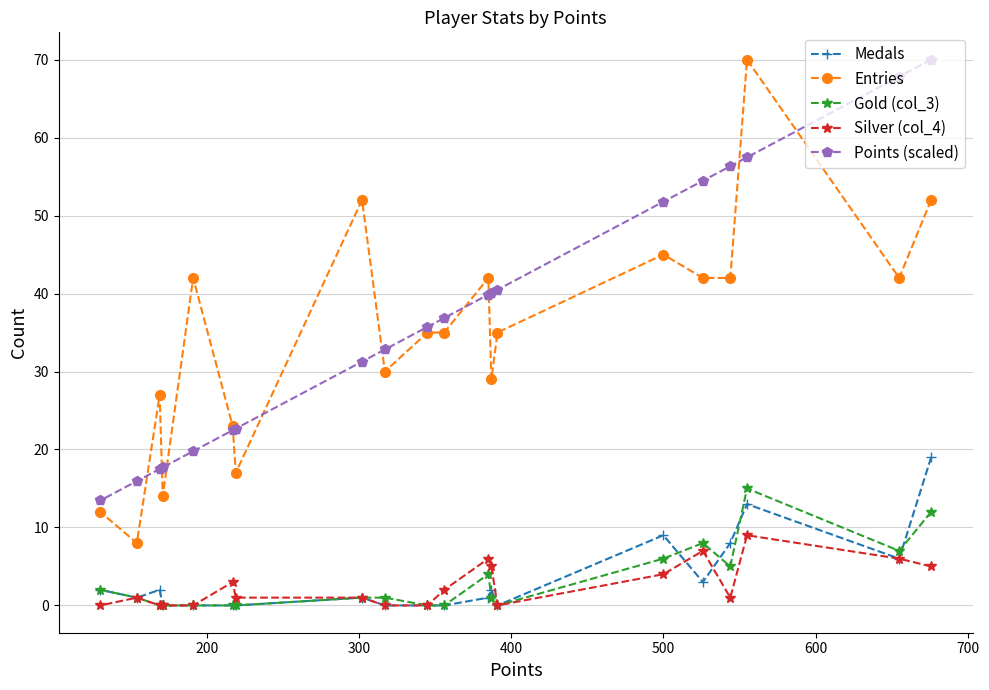

What is the value of the Silver (col_4) point at the 20th from the left?

5.0